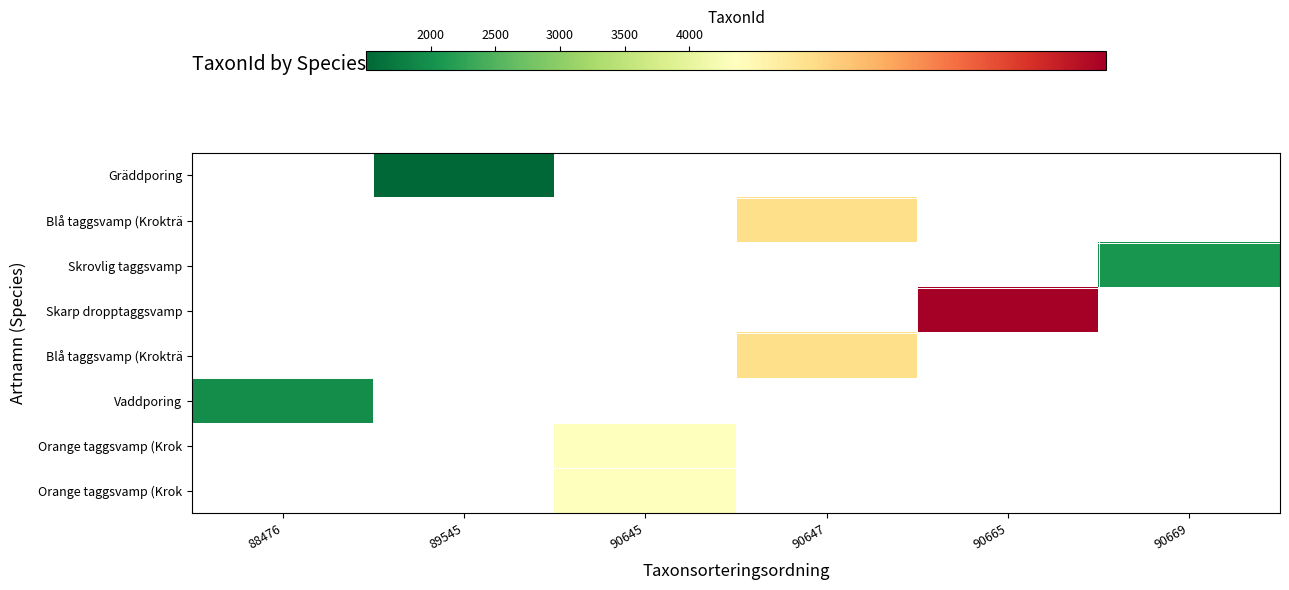

What is the greatest value displayed?

4366.0